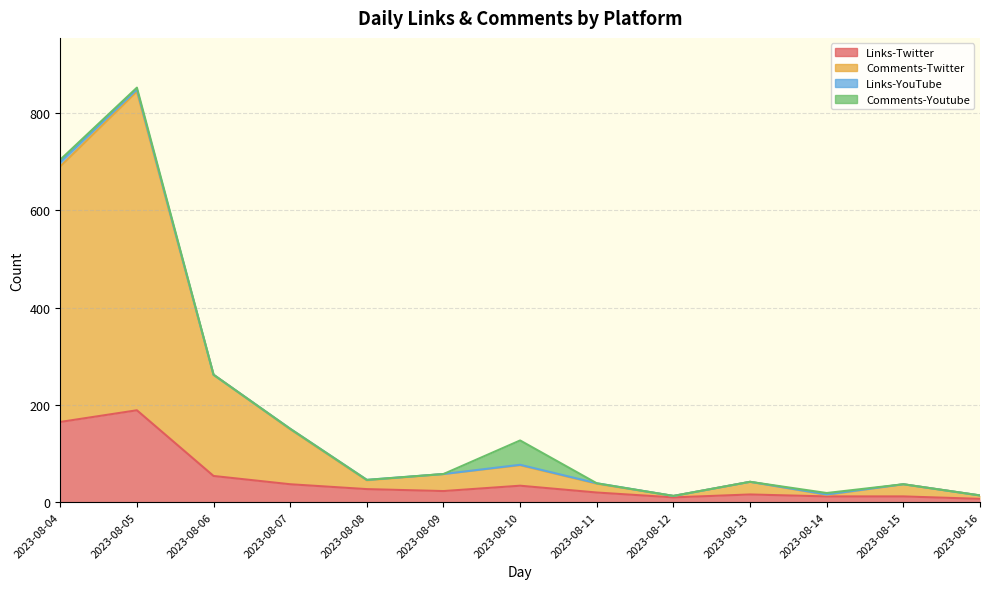

How many data points in Comments-Twitter are above 45?

6